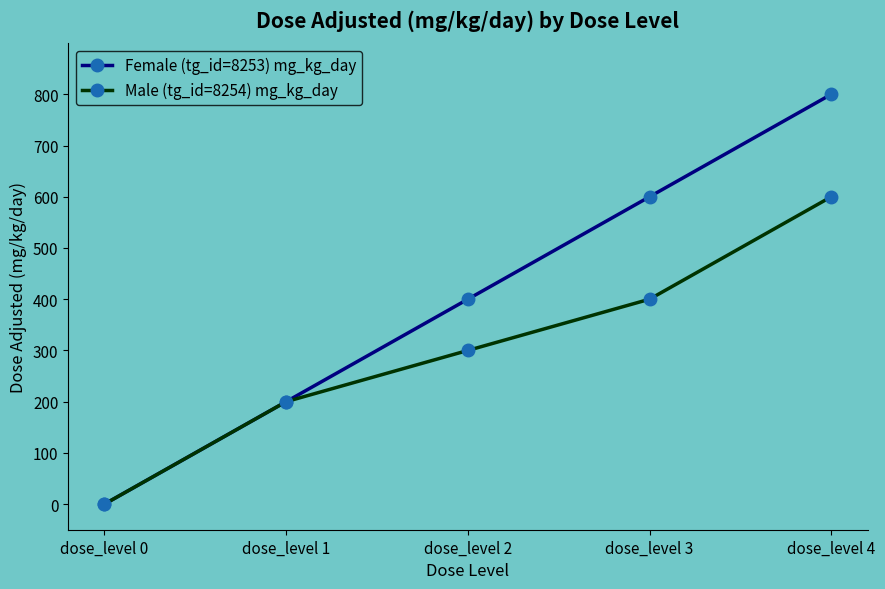

What are all the series names shown in the legend?

Female (tg_id=8253) mg_kg_day, Male (tg_id=8254) mg_kg_day